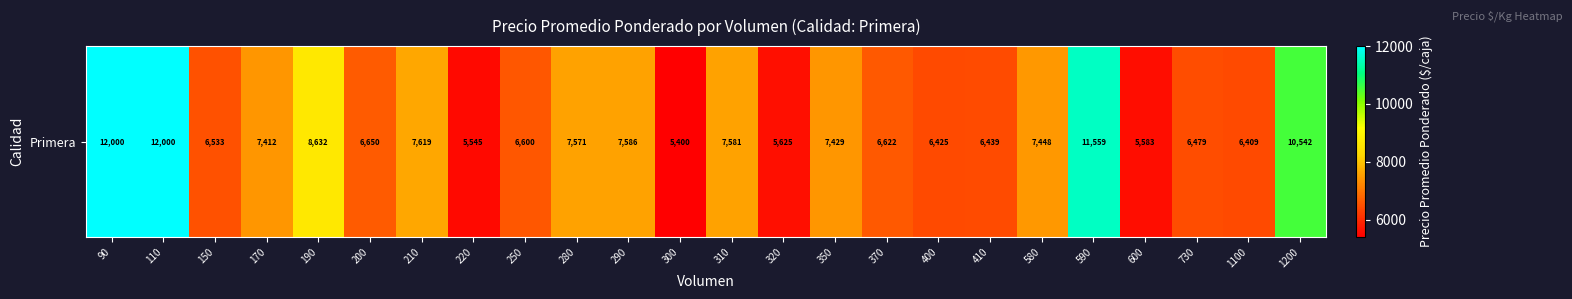

List the labels in order of value, largest first.

90, 110, 590, 1200, 190, 210, 290, 310, 280, 580, 350, 170, 200, 370, 250, 150, 730, 410, 400, 1100, 320, 600, 220, 300